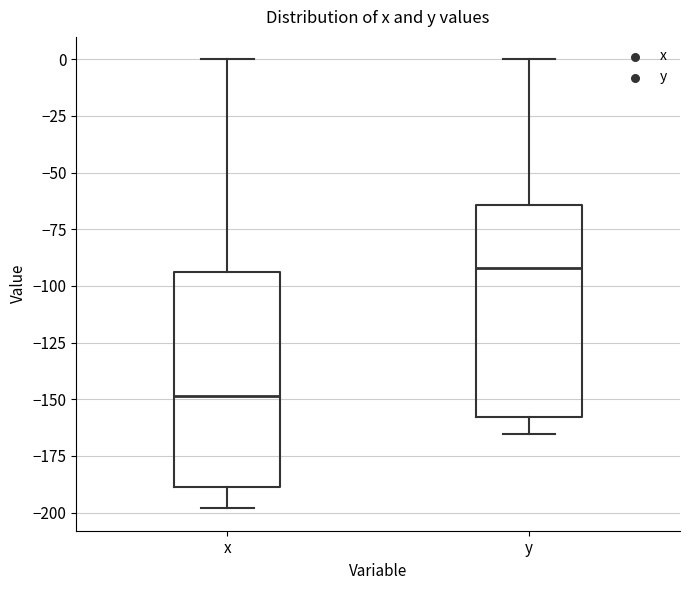

Reading left to right, read every box against the y-axis: the position of its median line, the range the box covers, and the ends of its whiskers. The values are not printed on the chart, so give them approximately, as read against the axis.

x: median -150, box -190 to -95, whiskers -200 to 0
y: median -90, box -160 to -65, whiskers -165 to 0